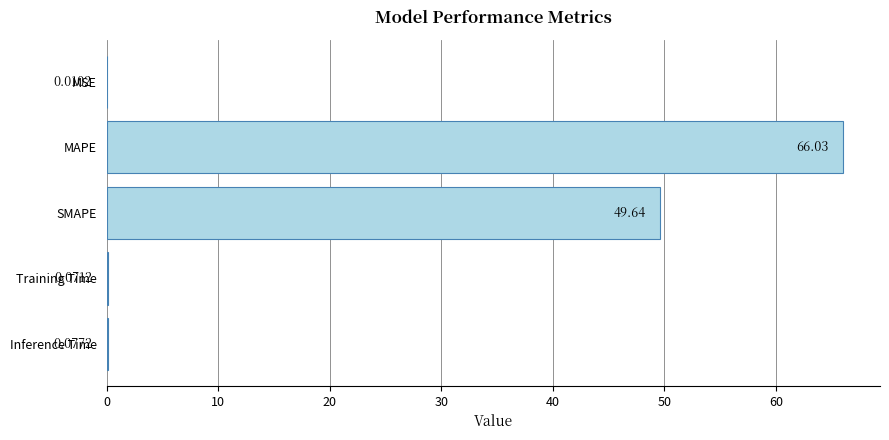

What is the sum of all values?

115.8